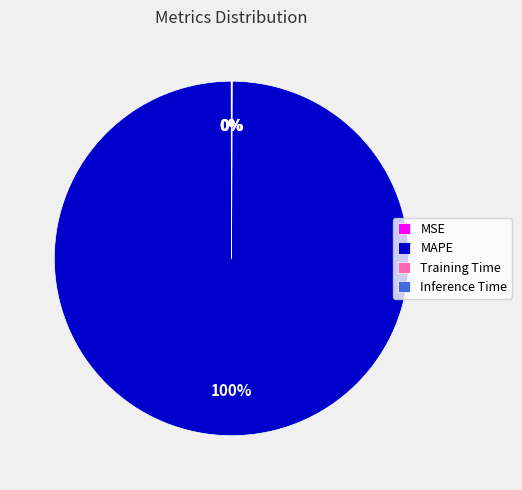

What is the largest slice in the pie chart?

MAPE